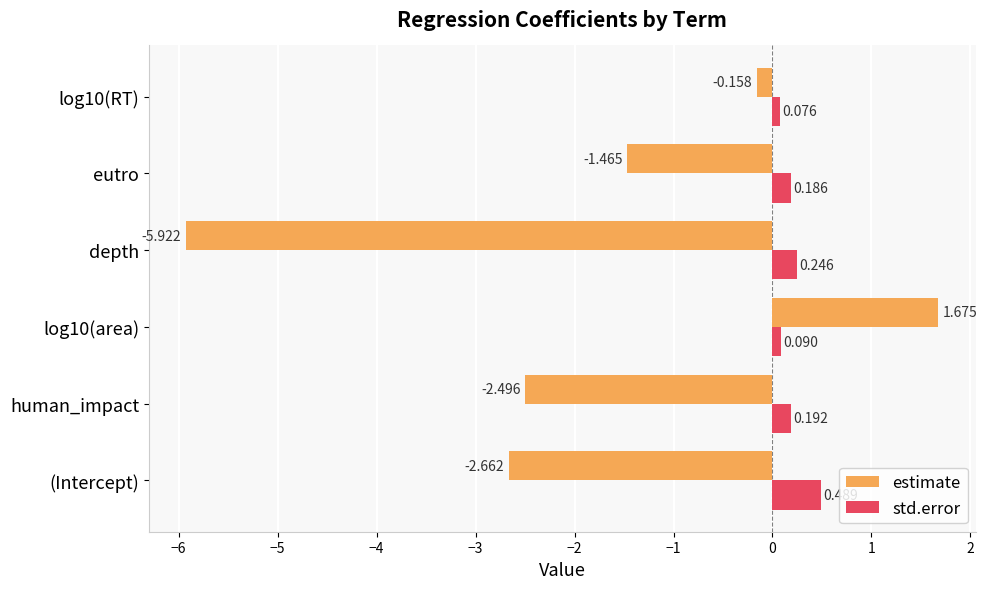

Rank the series by their average value, from lowest to highest.

estimate, std.error